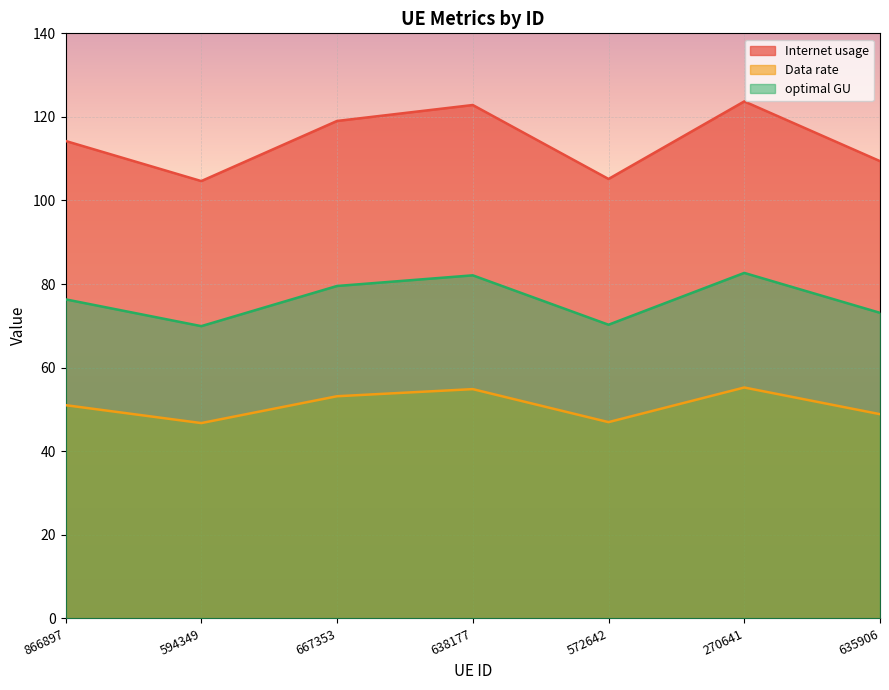

How many lines are shown in the chart?

3